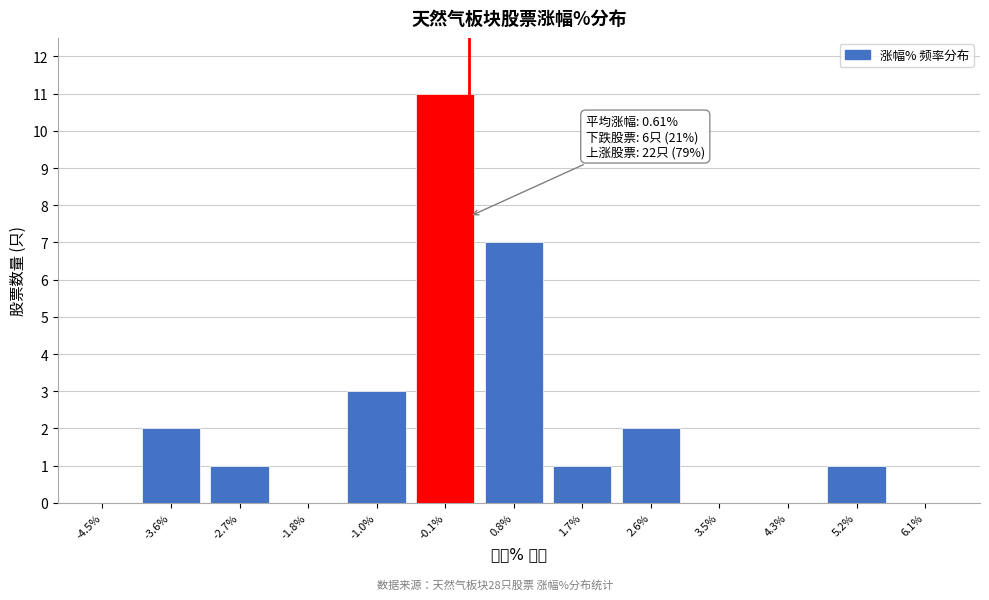

Reading left to right, extract all data points from this chart.

-4.5%=0	-3.6%=2	-2.7%=1	-1.8%=0	-1.0%=3	-0.1%=11	0.8%=7	1.7%=1	2.6%=2	3.5%=0	4.3%=0	5.2%=1	6.1%=0